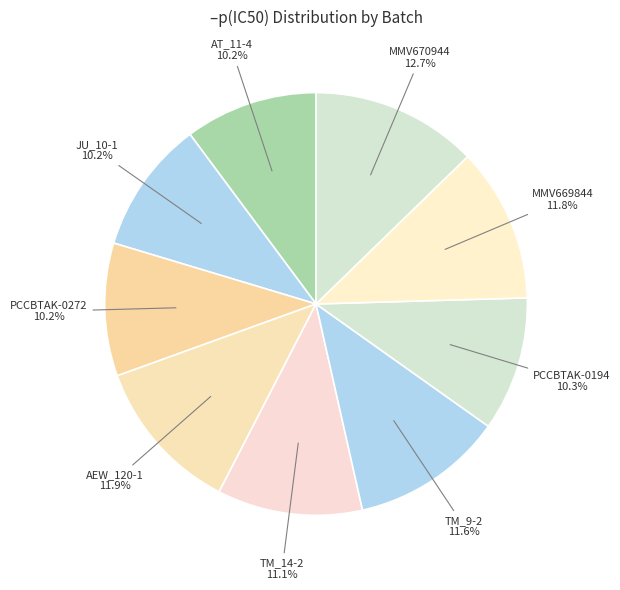

Is there any slice that represents more than half of the pie?

No